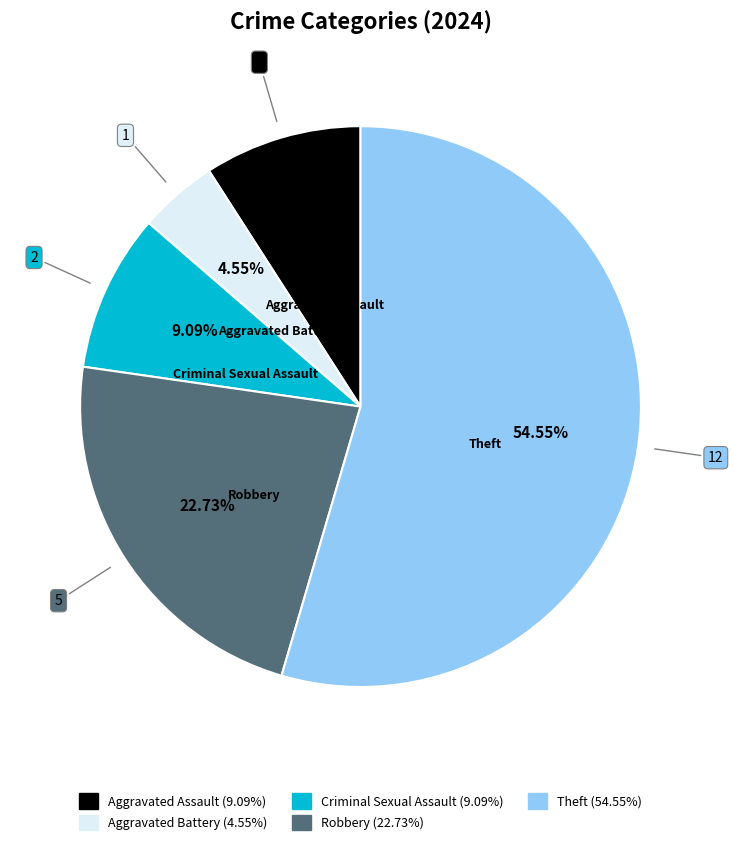

Is there any slice that represents more than half of the pie?

Yes